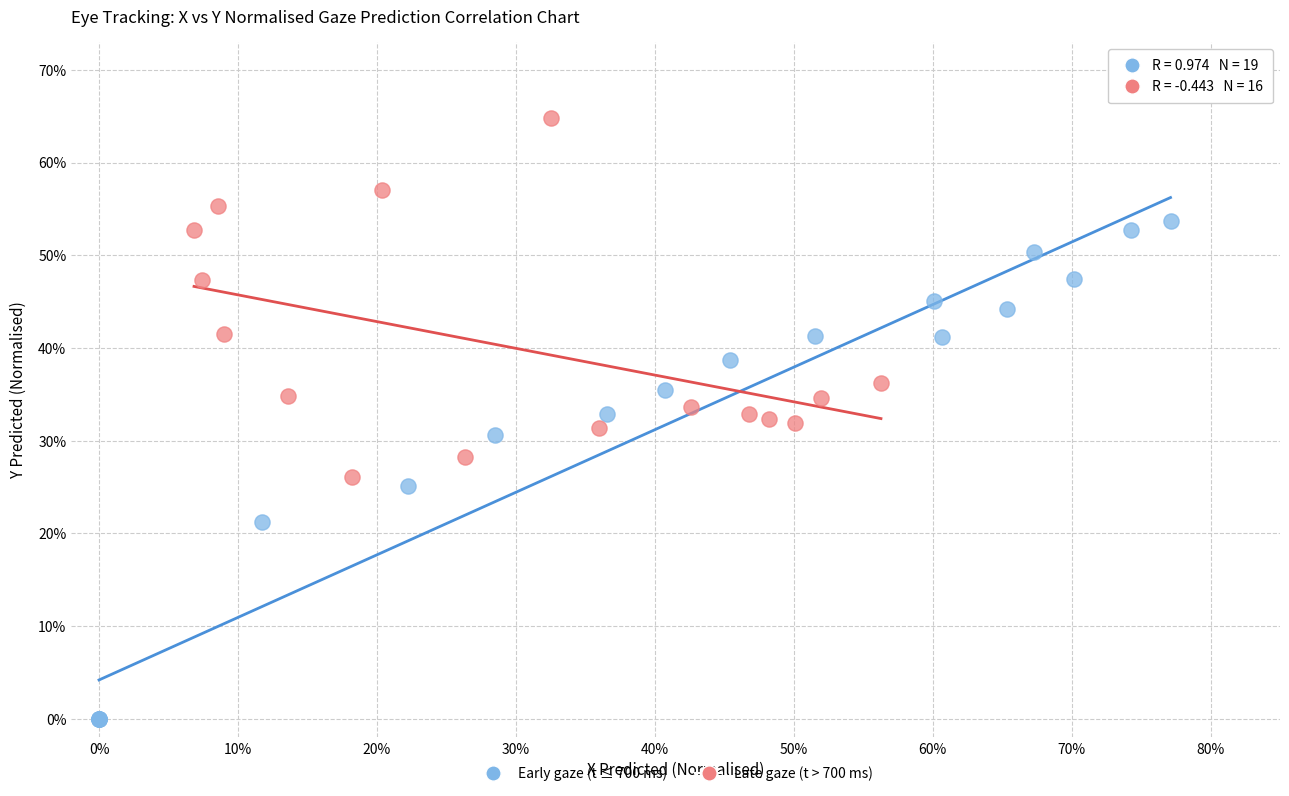

Which series reaches the minimum Y coordinate?

Early gaze (t ≤ 700 ms)